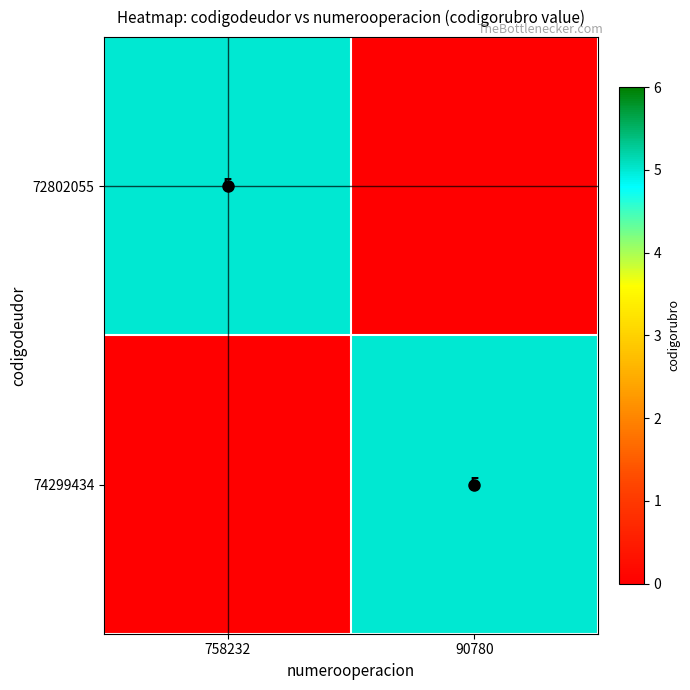

What is the difference between the maximum and minimum values in the 72802055 series?

5